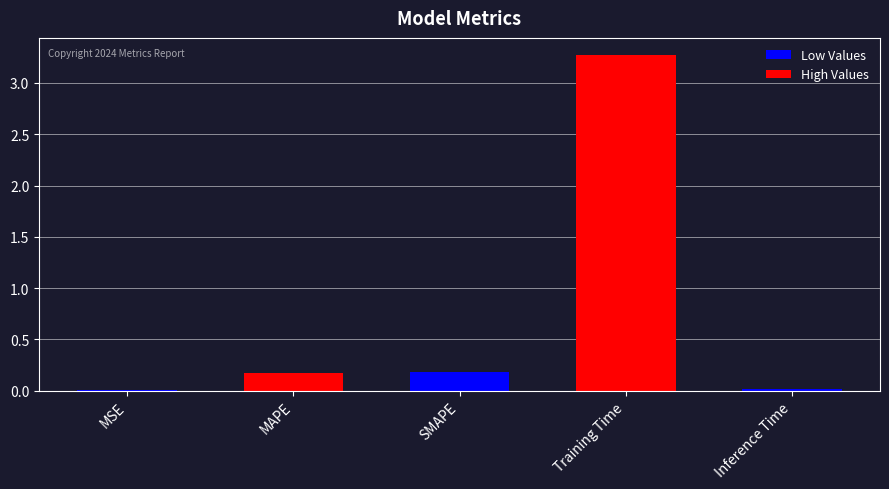

The value at SMAPE is 0.0. True or false?

False